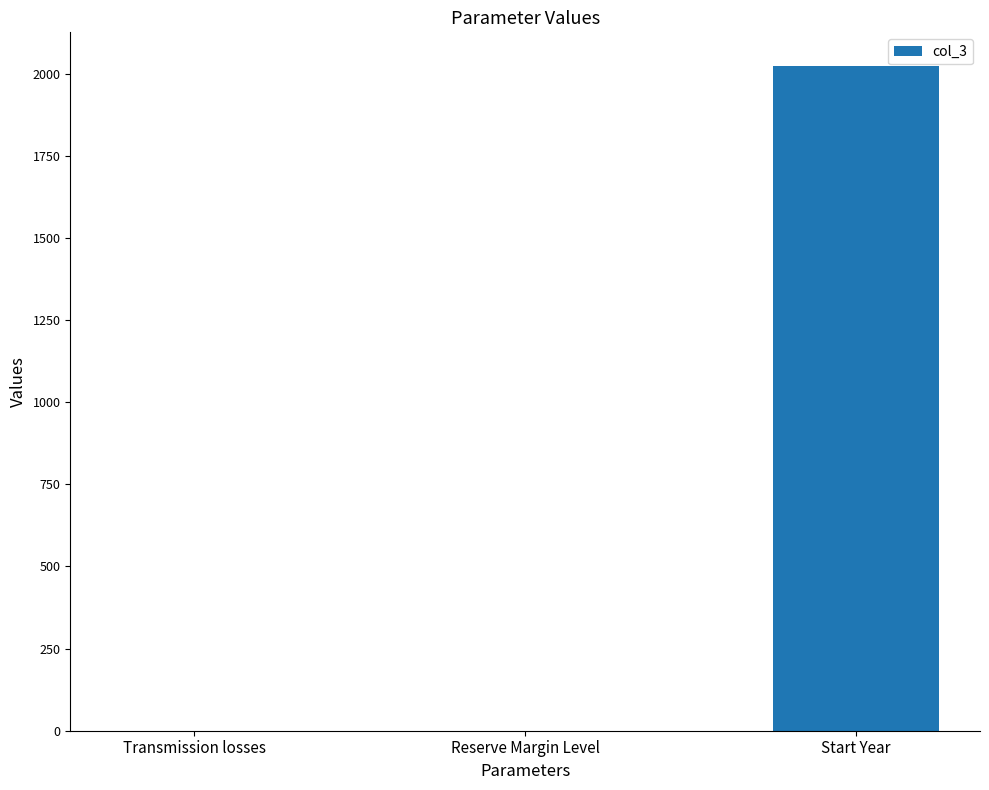

True or false: the data shows 2025.0 at Start Year.

True